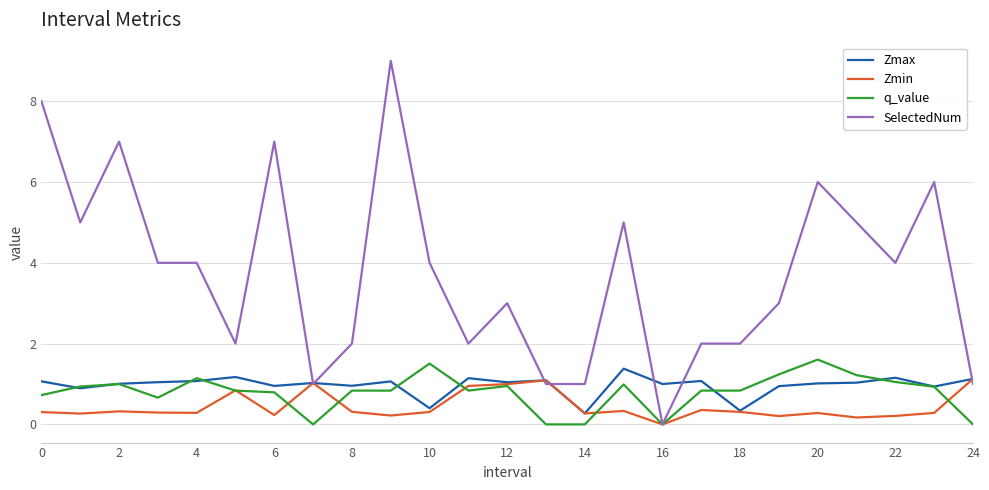

True or false: q_value has a value of 1.1 at 4.

True